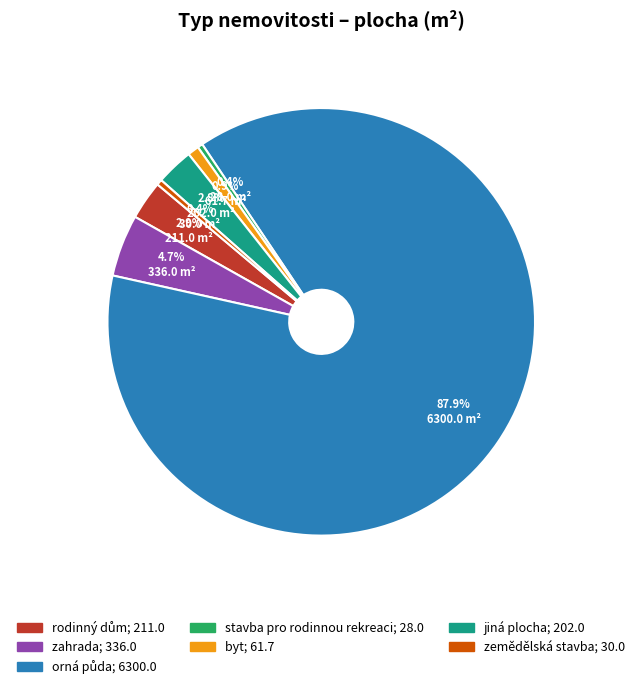

Does jiná plocha represent more than half of the total?

No